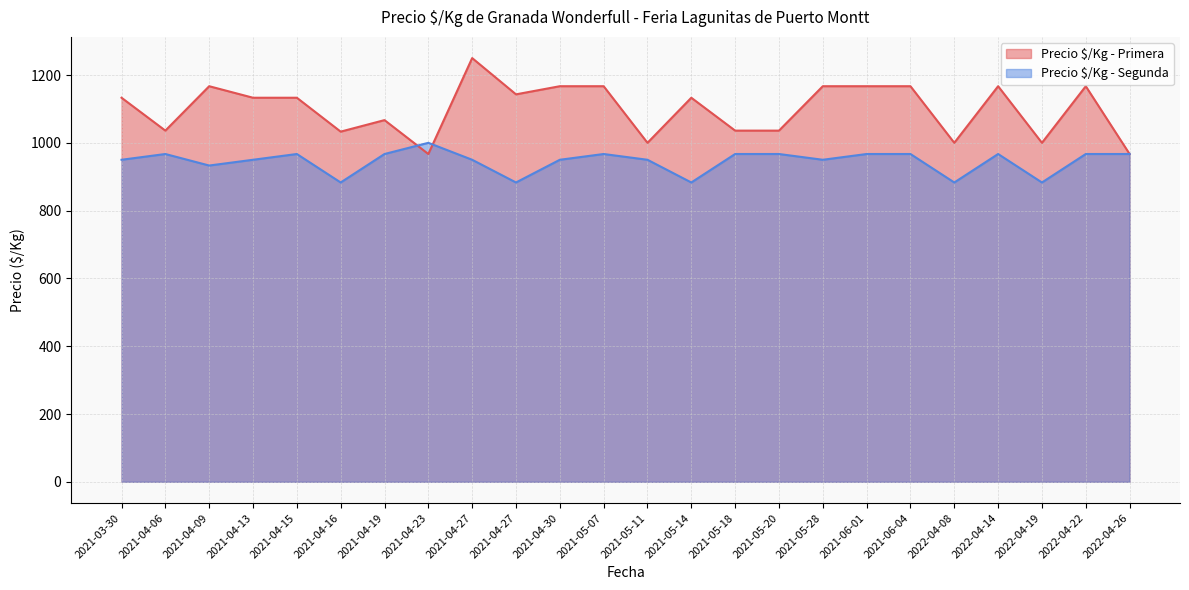

Which series changed the most between 2021-04-13 and 2021-04-27?

Precio $/Kg - Primera